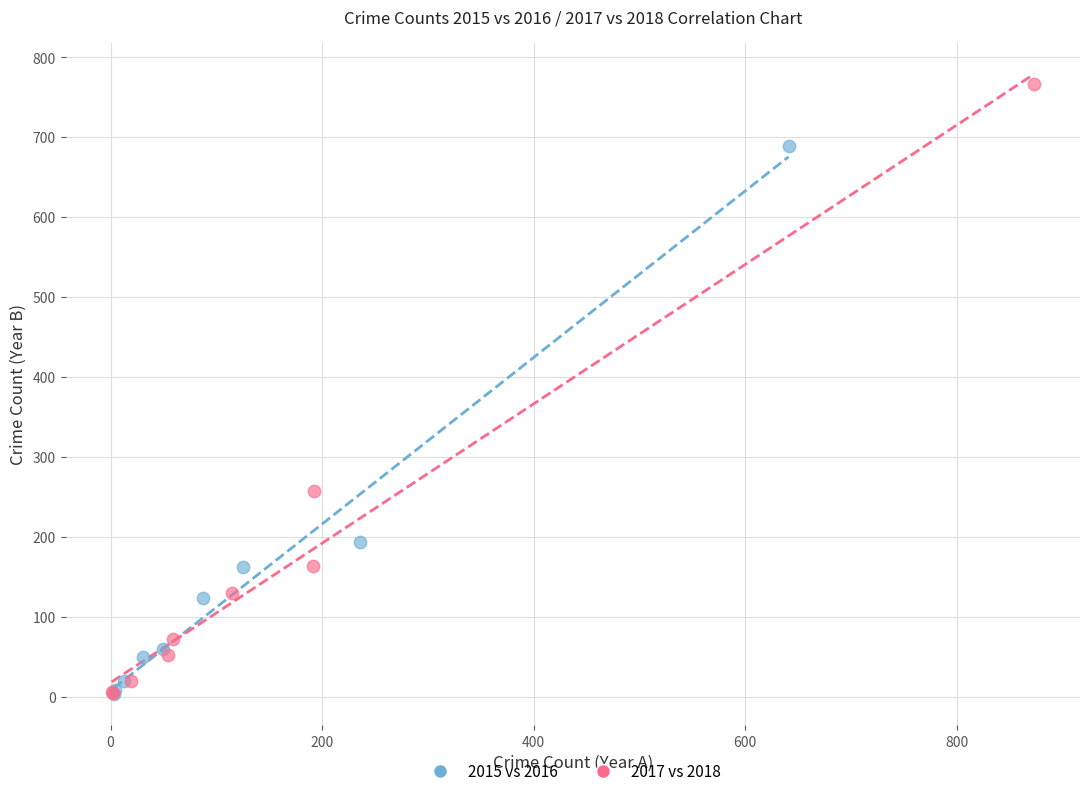

Which series contains the highest Y value?

2017 vs 2018